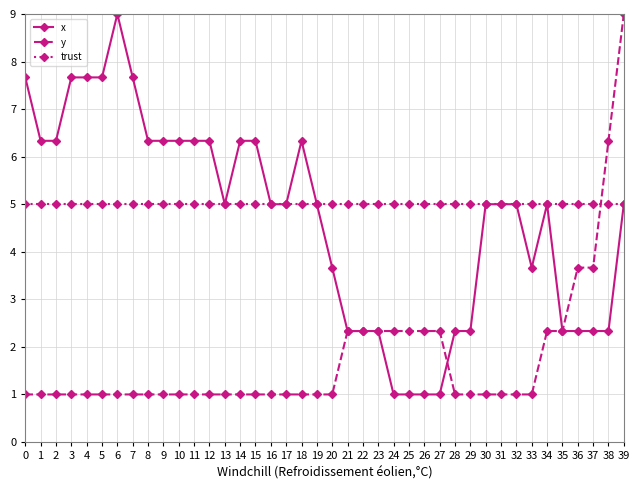

Is the value of y at 31 greater than the value of trust at 3?

No